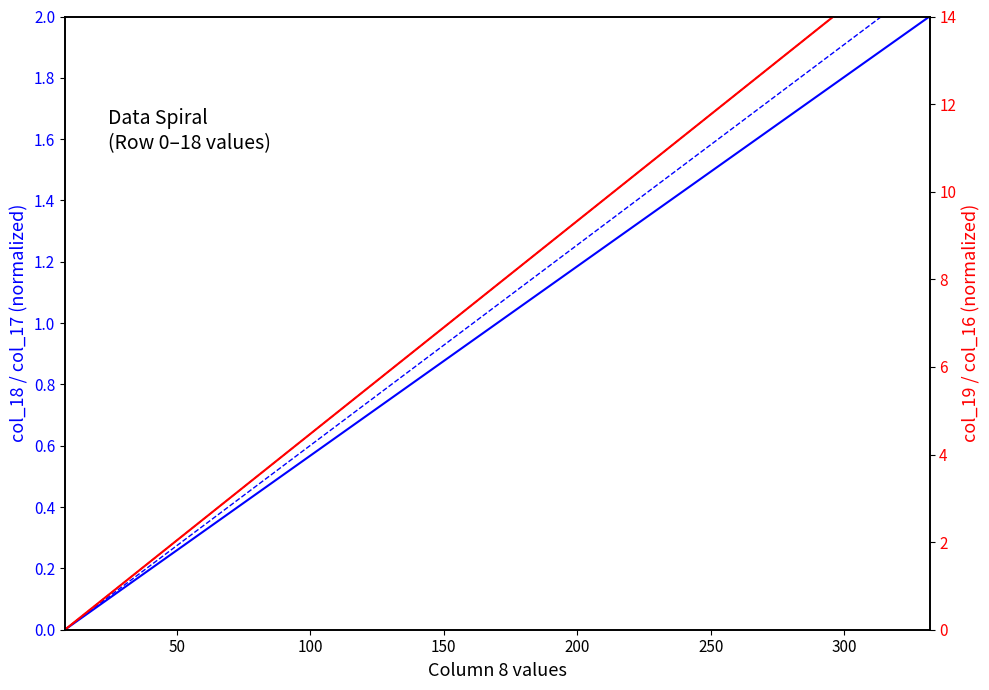

True or false: col_19 and col_16 cross at least once.

False